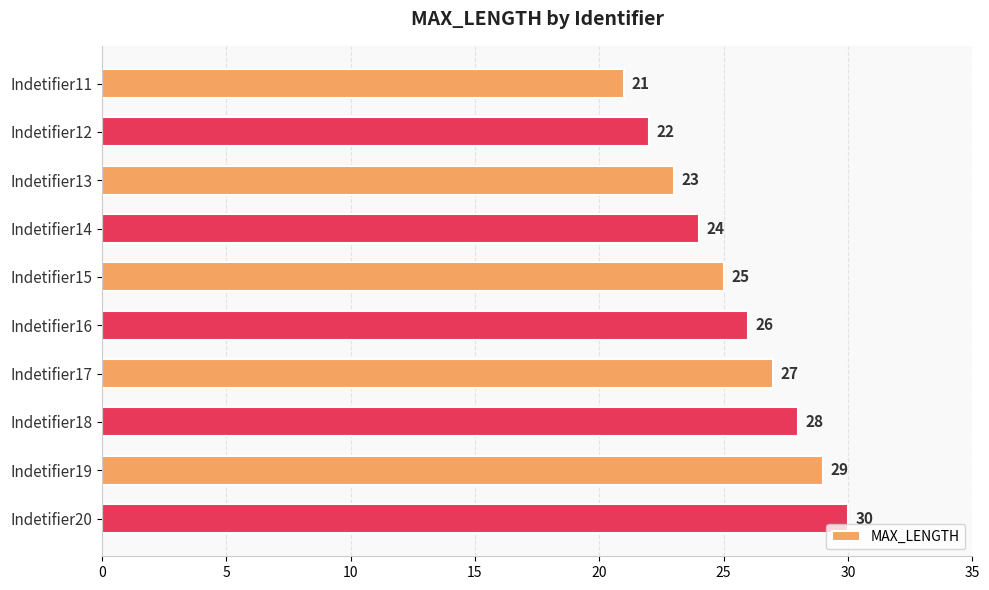

What is the minimum value shown in the chart?

21